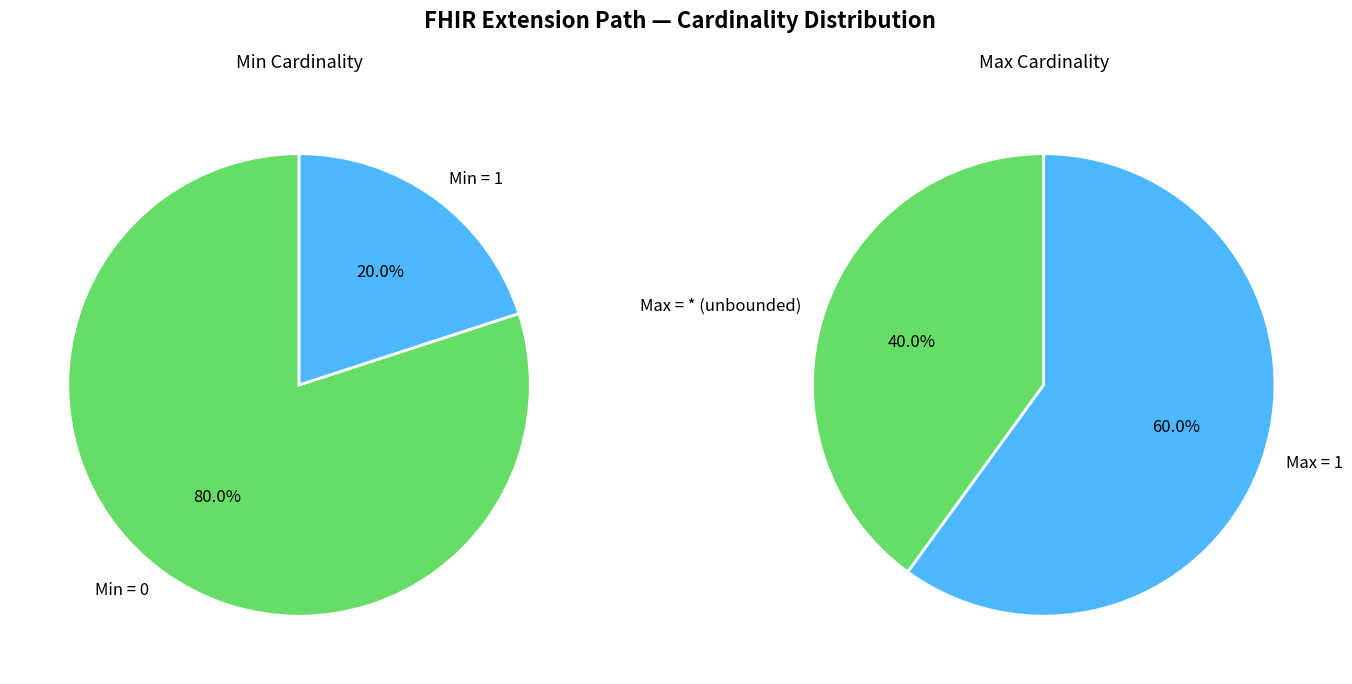

What portion of the pie excludes Extension.value[x]?

100.0%